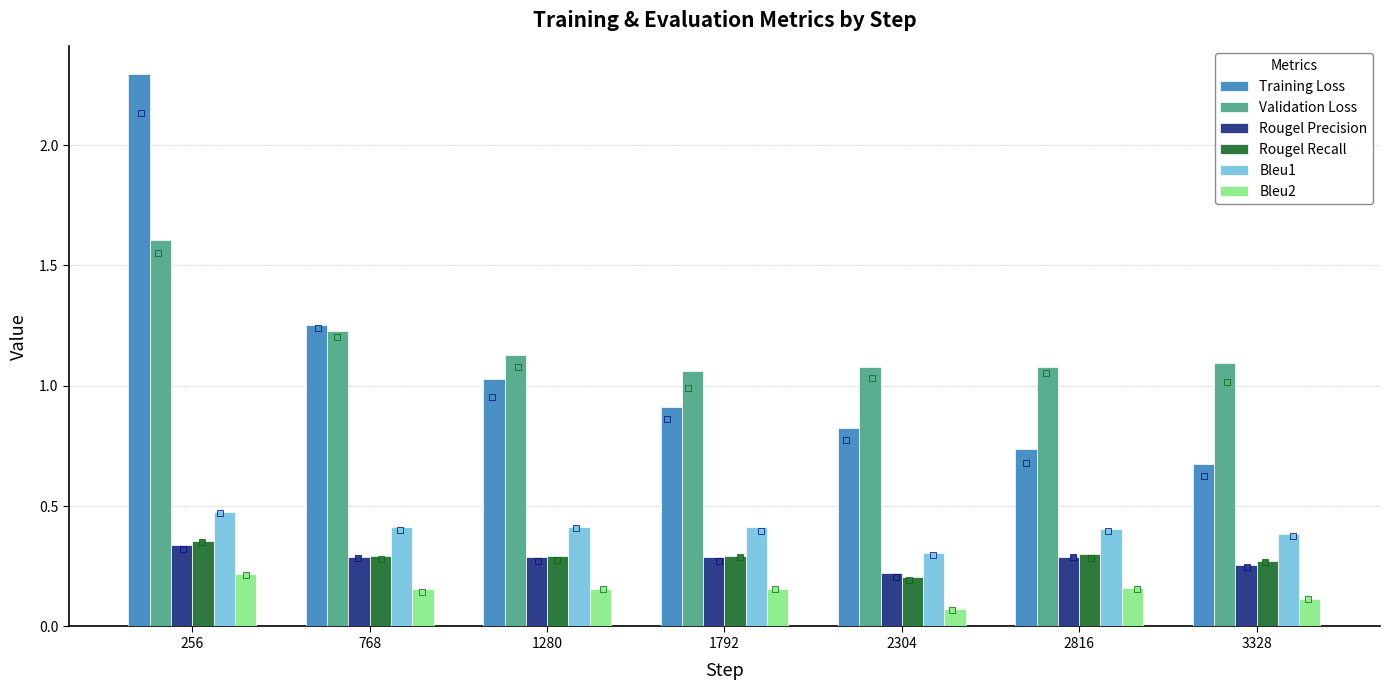

Which series reaches the maximum Y coordinate?

Training Loss